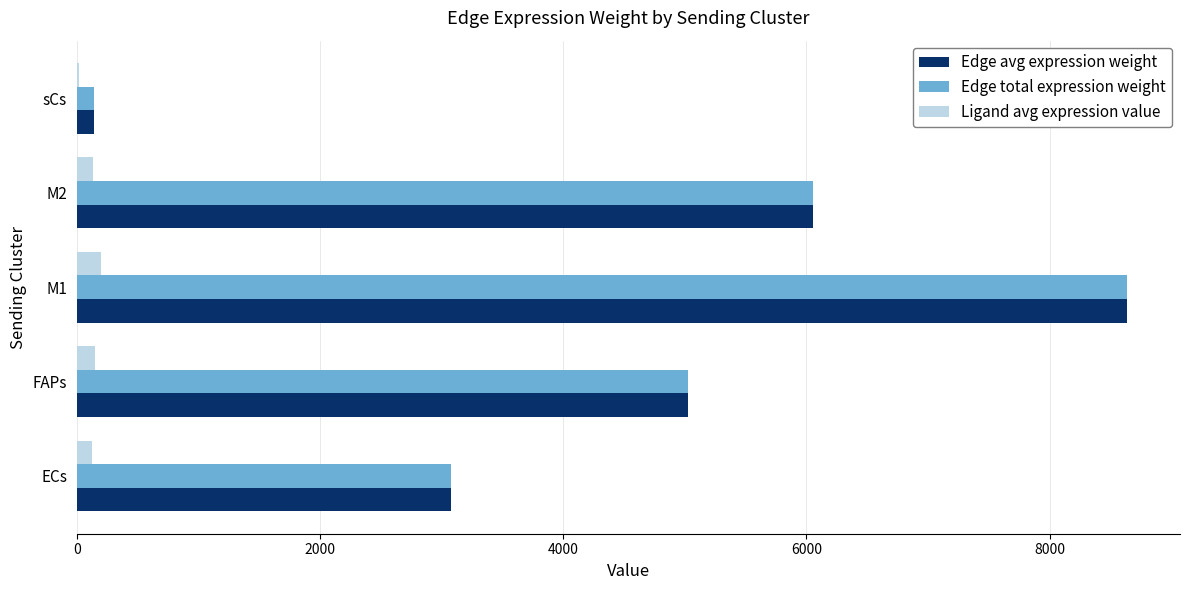

The Edge total expression weight series shows 5026.3 at FAPs. True or false?

True